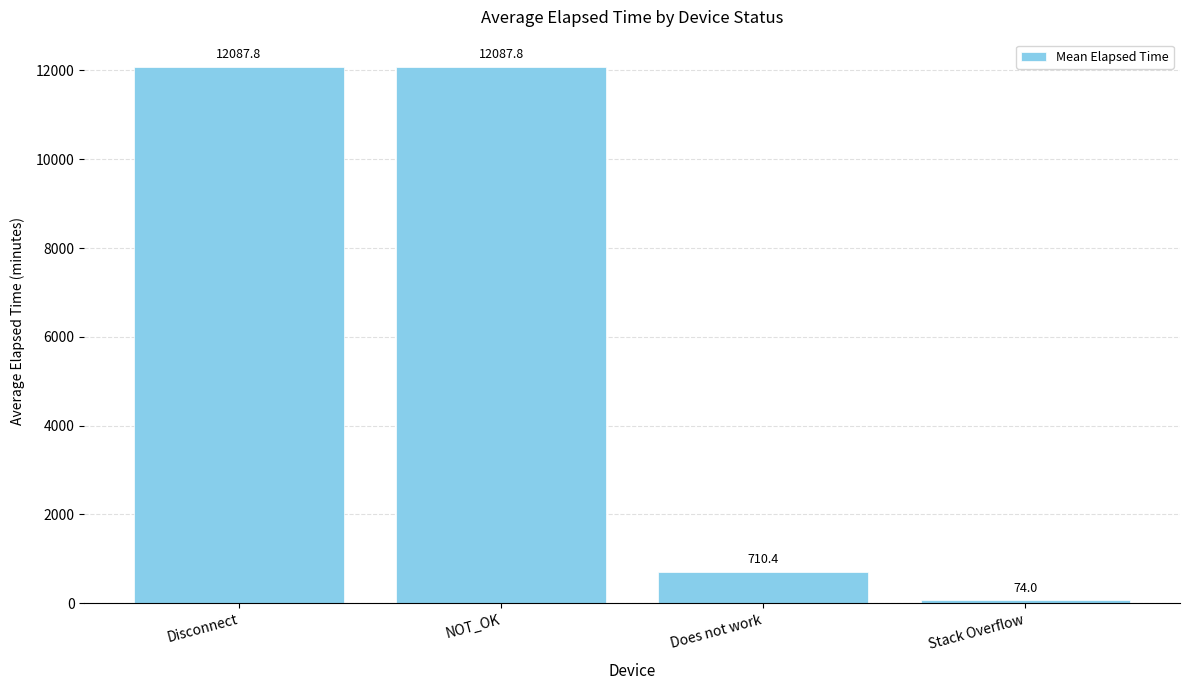

Reading left to right, transcribe all the data shown in this chart.

Disconnect=12087.8	NOT_OK=12087.8	Does not work=710.4	Stack Overflow=74.0